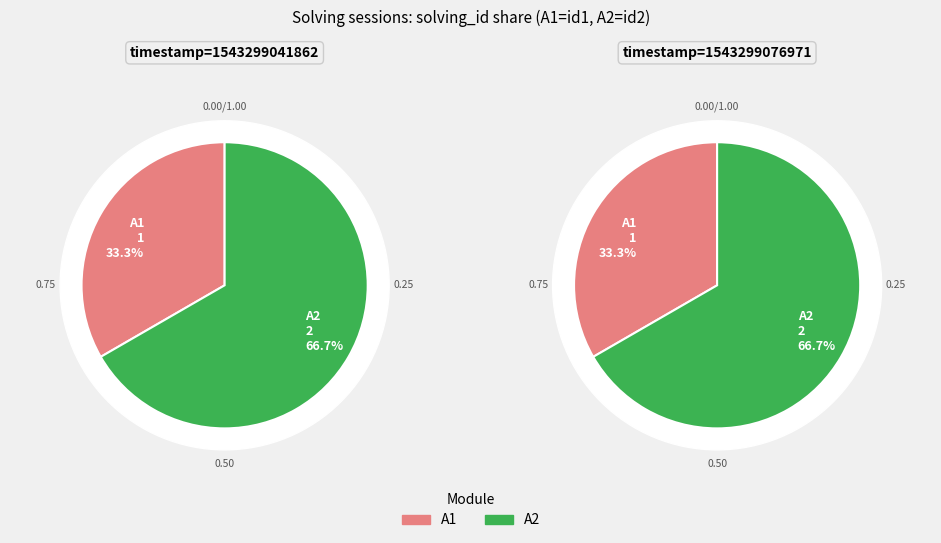

Is the sum of 1543299076971 and 1543299041862 greater than half?

Yes